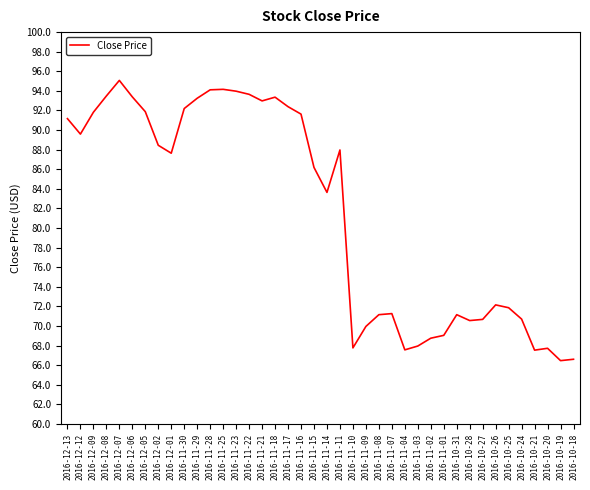

What position from the right is 2016-12-07?

36